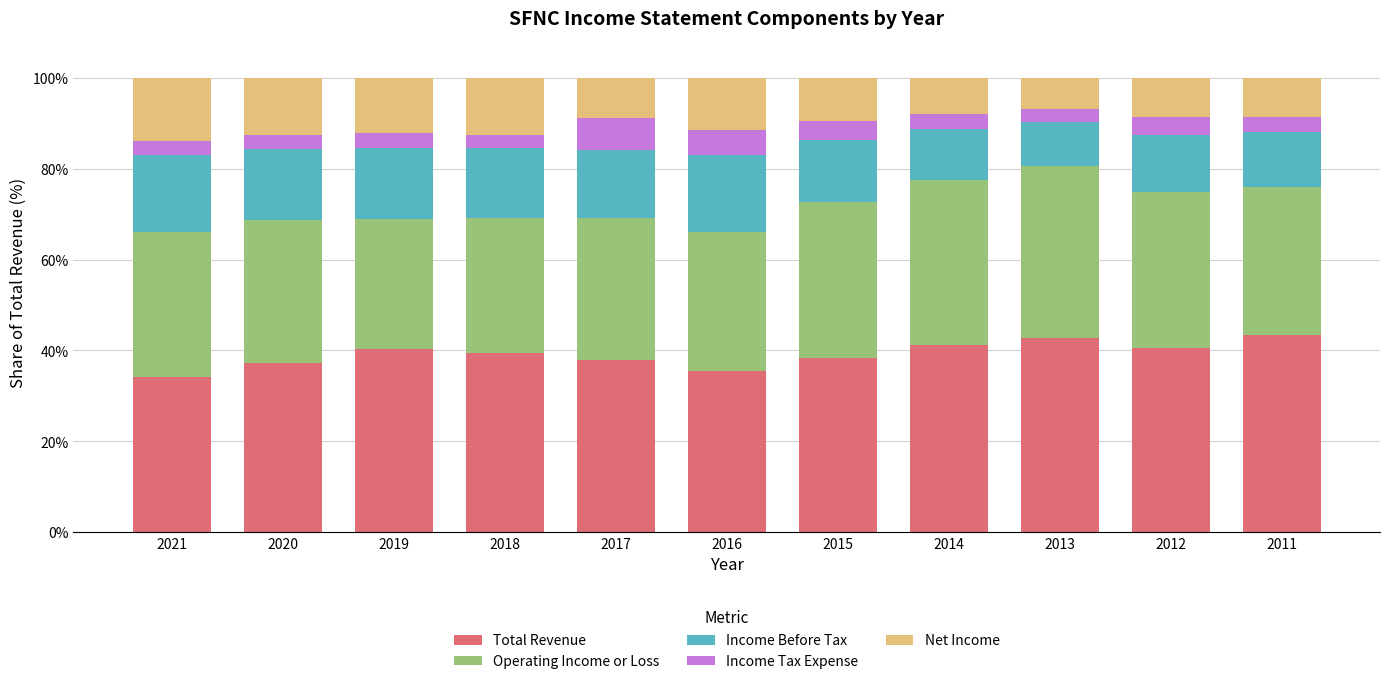

What is the maximum value for Total Revenue?

43.4